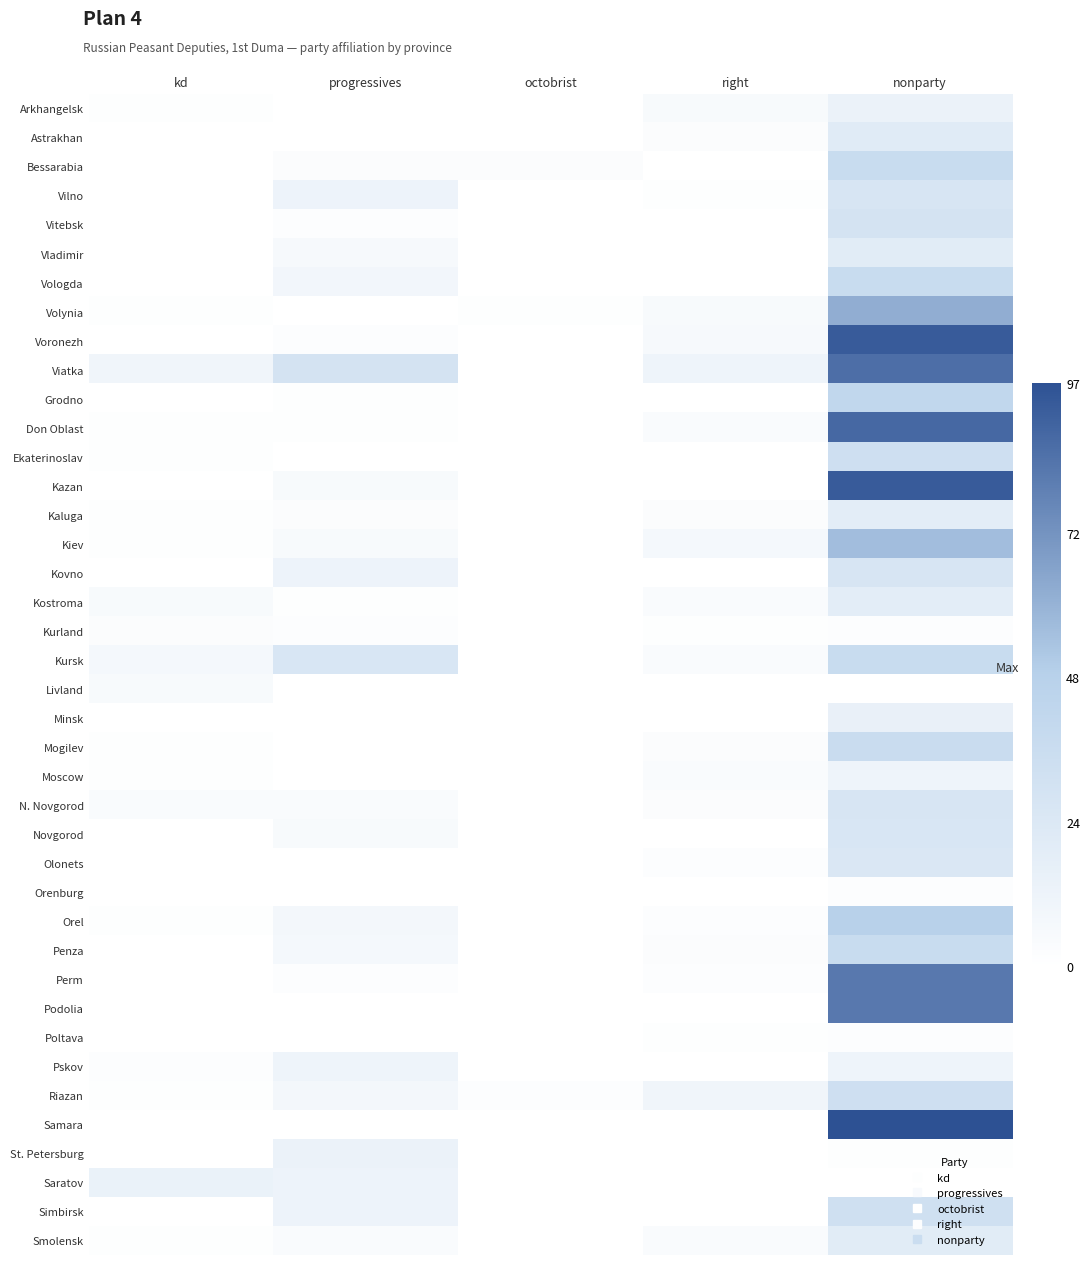

Reading left to right, transcribe all the data shown in this chart.

Arkhangelsk: kd=1	progressives=0	octobrist=0	right=5	nonparty=13
Astrakhan: kd=0	progressives=0	octobrist=0	right=3	nonparty=21
Bessarabia: kd=0	progressives=3	octobrist=3	right=0	nonparty=37
Vilno: kd=0	progressives=12	octobrist=0	right=1	nonparty=27
Vitebsk: kd=0	progressives=2	octobrist=0	right=0	nonparty=29
Vladimir: kd=0	progressives=6	octobrist=0	right=0	nonparty=20
Vologda: kd=0	progressives=9	octobrist=0	right=0	nonparty=37
Volynia: kd=1	progressives=0	octobrist=1	right=5	nonparty=62
Voronezh: kd=0	progressives=2	octobrist=0	right=6	nonparty=93
Viatka: kd=10	progressives=29	octobrist=0	right=11	nonparty=86
Grodno: kd=0	progressives=1	octobrist=0	right=0	nonparty=42
Don Oblast: kd=1	progressives=1	octobrist=0	right=4	nonparty=88
Ekaterinoslav: kd=1	progressives=0	octobrist=0	right=0	nonparty=33
Kazan: kd=0	progressives=5	octobrist=0	right=0	nonparty=93
Kaluga: kd=1	progressives=3	octobrist=0	right=3	nonparty=19
Kiev: kd=1	progressives=5	octobrist=0	right=7	nonparty=56
Kovno: kd=0	progressives=12	octobrist=0	right=0	nonparty=27
Kostroma: kd=5	progressives=1	octobrist=0	right=4	nonparty=19
Kurland: kd=3	progressives=2	octobrist=0	right=1	nonparty=2
Kursk: kd=7	progressives=26	octobrist=0	right=4	nonparty=37
Livland: kd=5	progressives=0	octobrist=0	right=0	nonparty=0
Minsk: kd=0	progressives=0	octobrist=0	right=0	nonparty=15
Mogilev: kd=1	progressives=0	octobrist=0	right=3	nonparty=36
Moscow: kd=1	progressives=0	octobrist=0	right=4	nonparty=11
N. Novgorod: kd=4	progressives=4	octobrist=0	right=3	nonparty=27
Novgorod: kd=0	progressives=5	octobrist=0	right=0	nonparty=26
Olonets: kd=0	progressives=0	octobrist=0	right=2	nonparty=25
Orenburg: kd=0	progressives=0	octobrist=0	right=0	nonparty=2
Orel: kd=1	progressives=8	octobrist=0	right=2	nonparty=48
Penza: kd=0	progressives=7	octobrist=0	right=3	nonparty=37
Perm: kd=0	progressives=2	octobrist=0	right=2	nonparty=82
Podolia: kd=0	progressives=0	octobrist=0	right=0	nonparty=82
Poltava: kd=0	progressives=0	octobrist=0	right=1	nonparty=2
Pskov: kd=2	progressives=11	octobrist=0	right=0	nonparty=11
Riazan: kd=1	progressives=8	octobrist=2	right=10	nonparty=33
Samara: kd=0	progressives=0	octobrist=0	right=0	nonparty=97
St. Petersburg: kd=0	progressives=13	octobrist=0	right=0	nonparty=1
Saratov: kd=14	progressives=12	octobrist=0	right=0	nonparty=0
Simbirsk: kd=0	progressives=12	octobrist=0	right=0	nonparty=32
Smolensk: kd=1	progressives=4	octobrist=0	right=4	nonparty=20